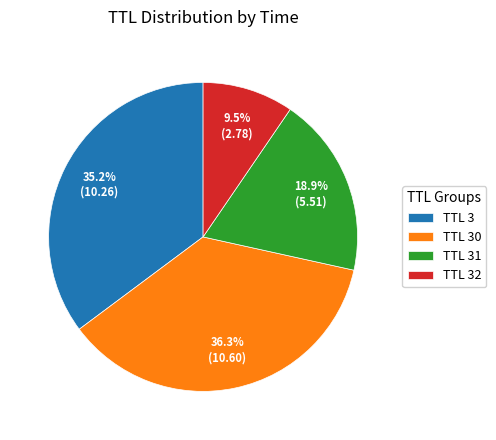

How much of the chart is everything except TTL 30?

63.7%